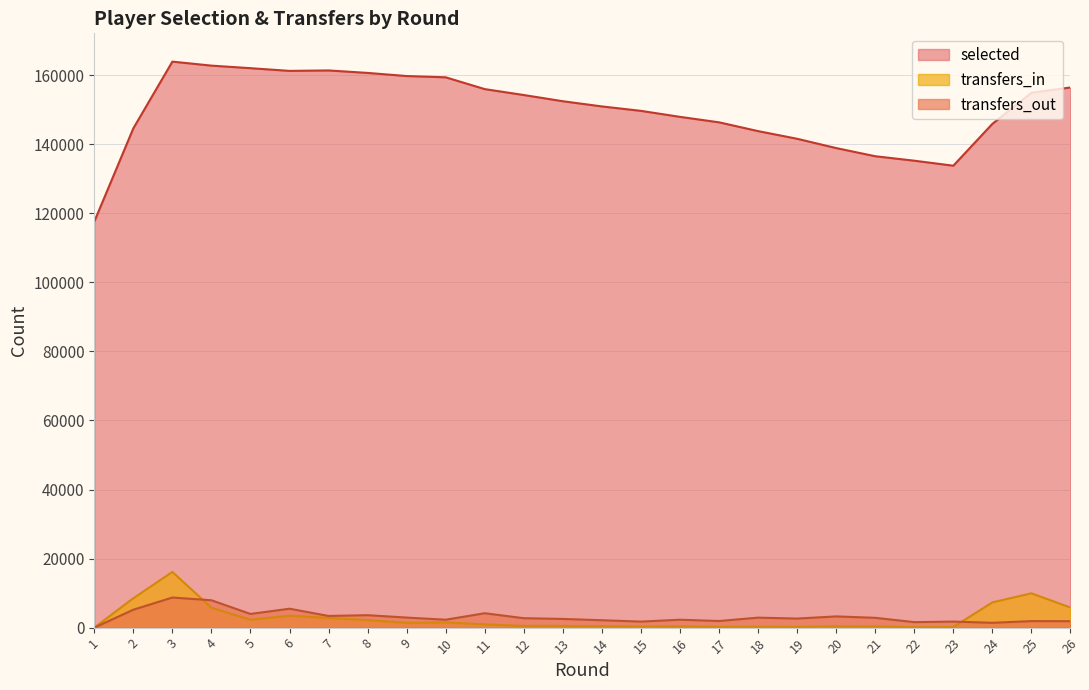

Between 1 and 23, which series saw the biggest shift?

selected